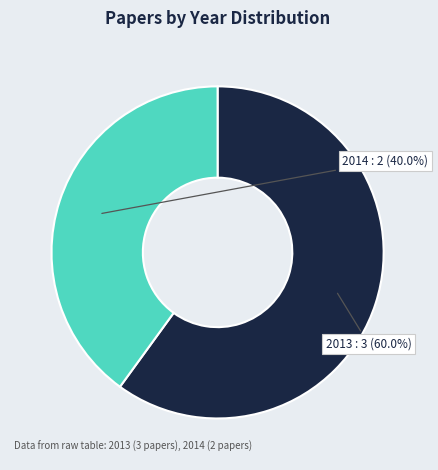

What is the smallest slice in the pie chart?

2014